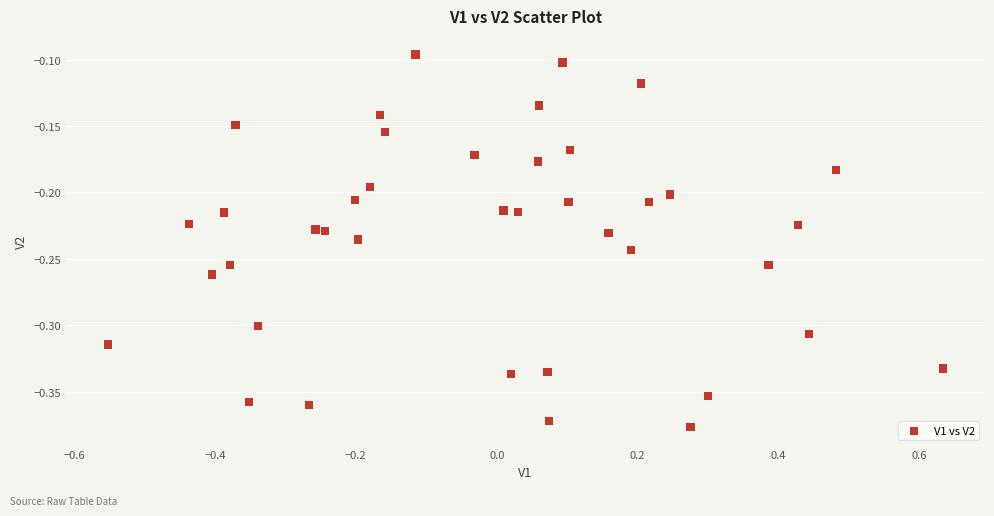

What is the range of Y values (max minus min)?

0.3